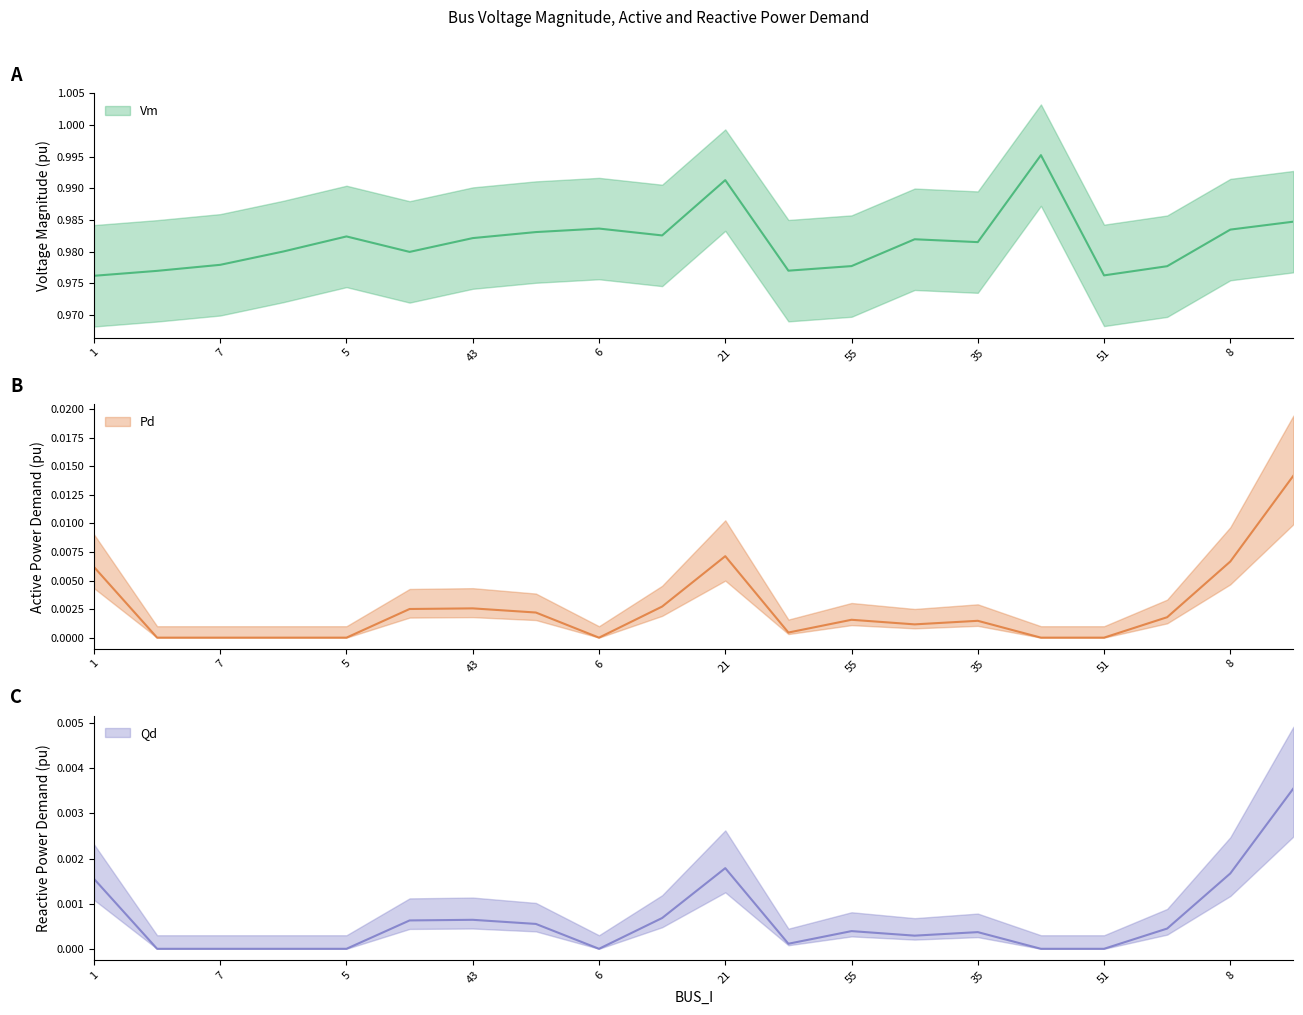

What is the label of the 2nd point from the left?

3